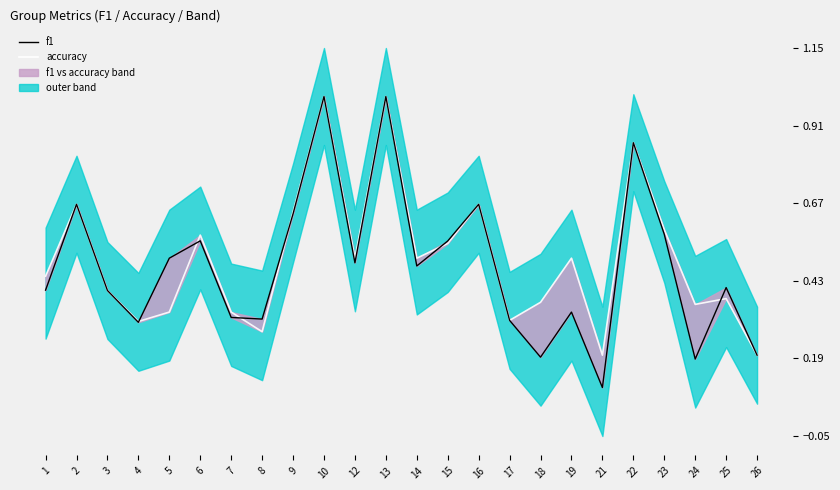

True or false: accuracy has a value of 1.0 at 9.

False